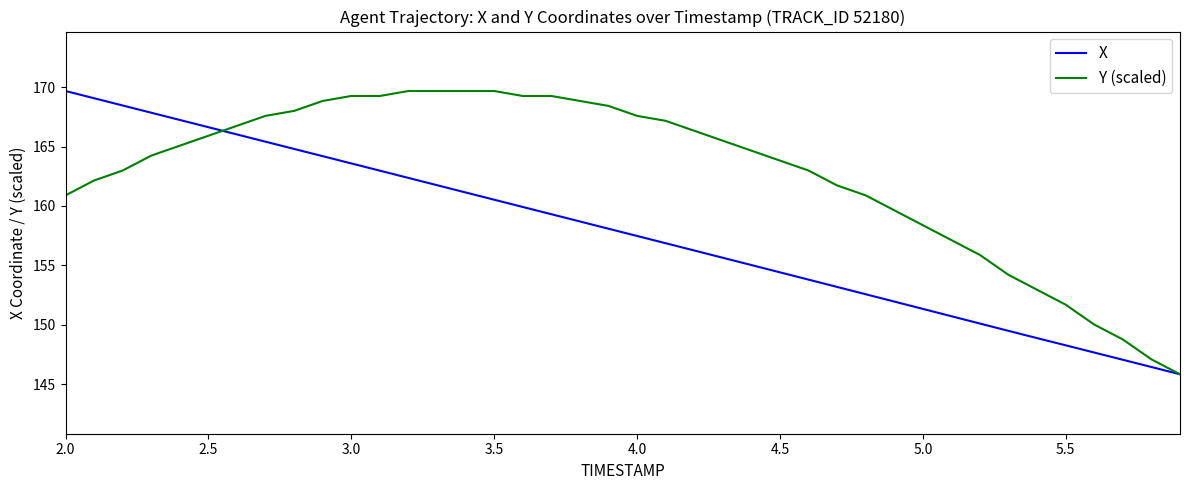

What is the difference between the maximum and minimum values in the Y (scaled) series?

23.8